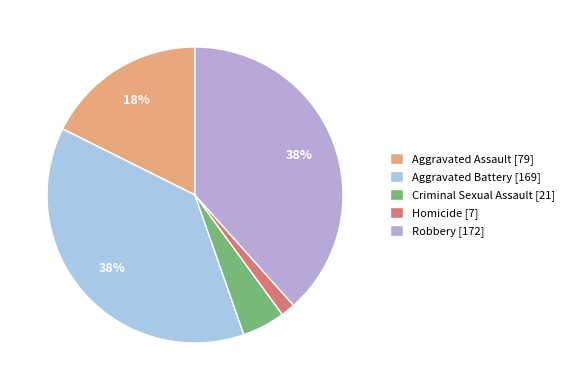

Does Aggravated Assault represent more than half of the total?

No